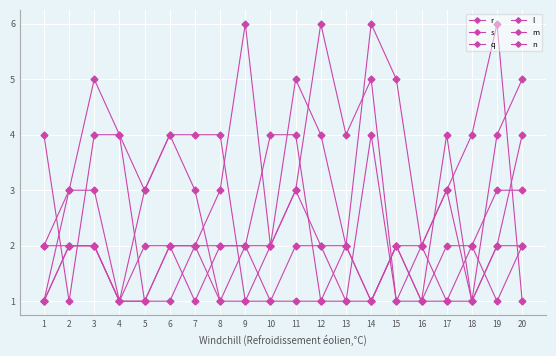

Count the number of categories in the chart.

20